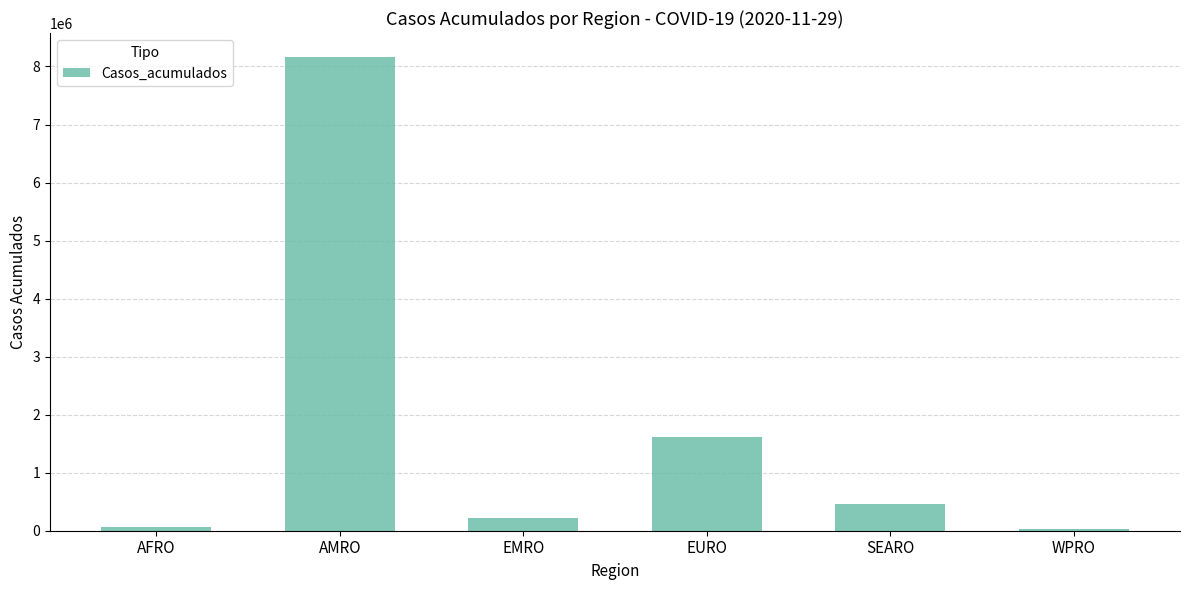

What is the average value?

1760367